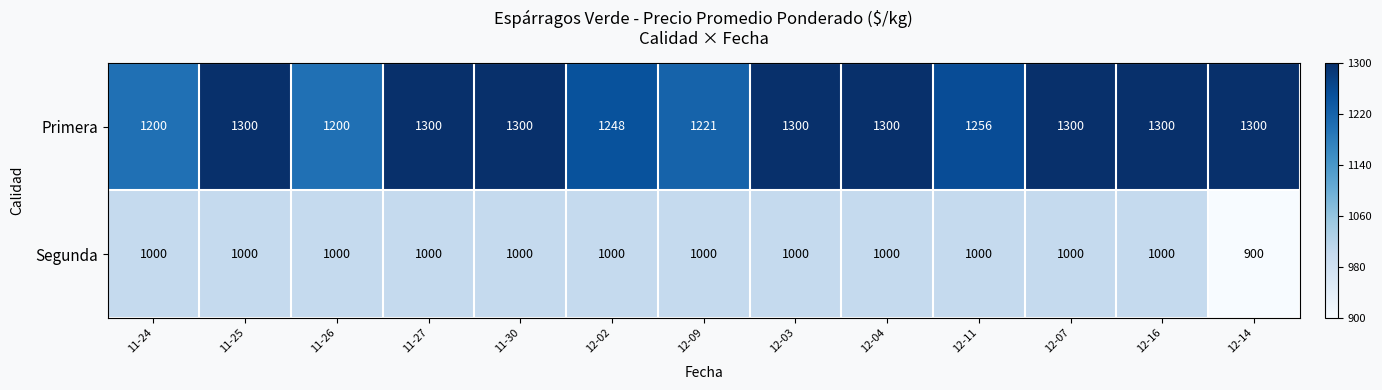

What is the difference between the Primera values at 11-26 and 12-03?

100